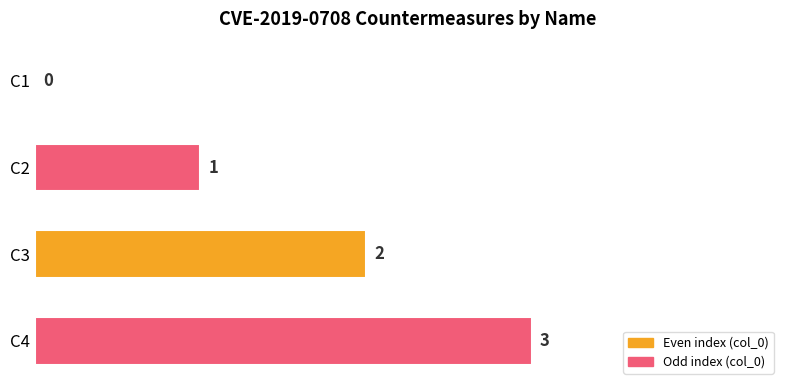

Approximately how many times larger is the value at C3 compared to C4?

0.7